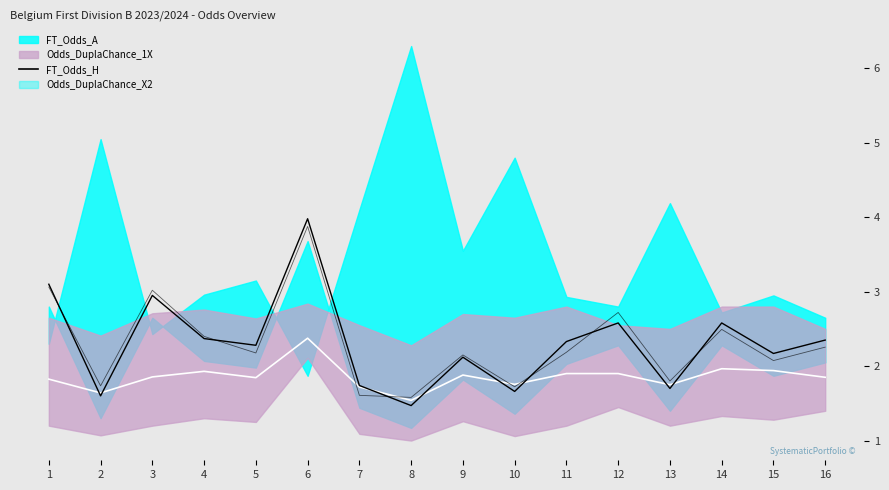

True or false: the data shows 1.9 at 1.

False